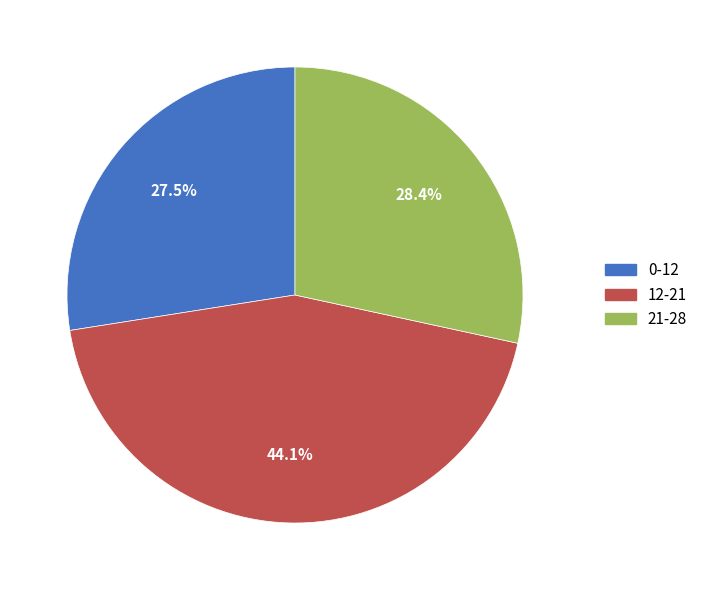

What is the largest slice in the pie chart?

12-21